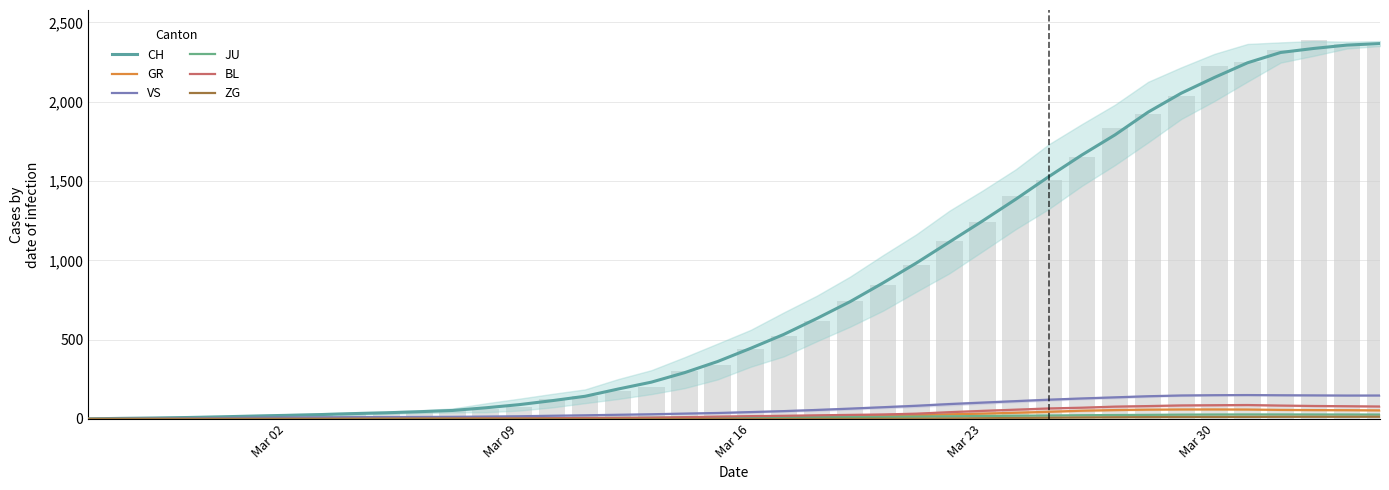

Reading left to right, list all the values displayed in this chart.

CH: 1.0	4.0	6.2	9.4	13.6	18.6	23.0	27.8	34.0	39.2	46.0	53.8	70.6	90.2	115.4	143.2	189.0	232.2	291.8	362.2	445.6	533.2	633.8	739.4	858.2	983.0	1115.6	1248.2	1384.8	1527.6	1664.2	1791.0	1934.4	2053.8	2152.6	2245.2	2310.2	2335.6	2356.8	2366.3
GR: 0.0	0.0	0.0	0.0	0.0	0.0	0.0	0.0	0.0	0.0	0.0	0.0	0.0	0.0	0.0	0.0	1.2	1.2	3.0	4.8	7.4	9.8	14.6	17.6	21.2	24.4	29.4	33.6	39.2	45.4	52.2	56.2	58.8	60.0	60.2	59.6	57.2	56.0	55.5	54.3
VS: 0.0	1.5	2.4	3.8	5.8	8.2	9.6	10.6	11.6	12.0	12.8	13.6	15.4	17.2	20.4	23.2	26.6	29.8	34.0	37.8	43.6	49.6	57.0	65.2	74.2	83.2	94.0	103.2	112.4	121.6	129.4	136.4	143.4	148.2	150.0	150.8	149.6	148.8	147.8	148.0
JU: 0.3	0.5	0.6	0.8	1.0	1.0	1.0	1.2	2.0	2.8	3.6	4.4	5.0	5.2	5.4	6.0	6.6	7.4	8.0	9.0	9.6	10.4	11.4	12.2	13.6	15.0	17.0	18.8	20.6	22.0	23.8	25.0	26.0	27.4	28.2	28.6	28.6	28.4	28.2	28.0
BL: 0.0	0.0	0.2	0.4	0.6	0.8	1.0	1.0	1.6	2.2	2.8	3.4	4.2	4.0	5.0	6.6	7.4	8.8	11.6	15.0	18.0	20.2	23.2	25.8	28.6	33.4	42.8	51.0	58.6	66.4	71.2	77.8	81.4	85.4	86.8	88.0	84.6	82.0	80.5	78.7
ZG: 0.0	0.0	0.0	0.0	0.0	0.0	0.0	0.0	0.0	0.0	0.0	0.0	0.0	0.0	0.0	0.0	0.0	0.0	0.0	0.0	0.0	0.2	0.4	1.0	1.6	2.2	3.2	4.8	6.2	8.0	9.8	11.0	11.8	12.6	12.8	13.2	13.8	14.0	14.0	14.3